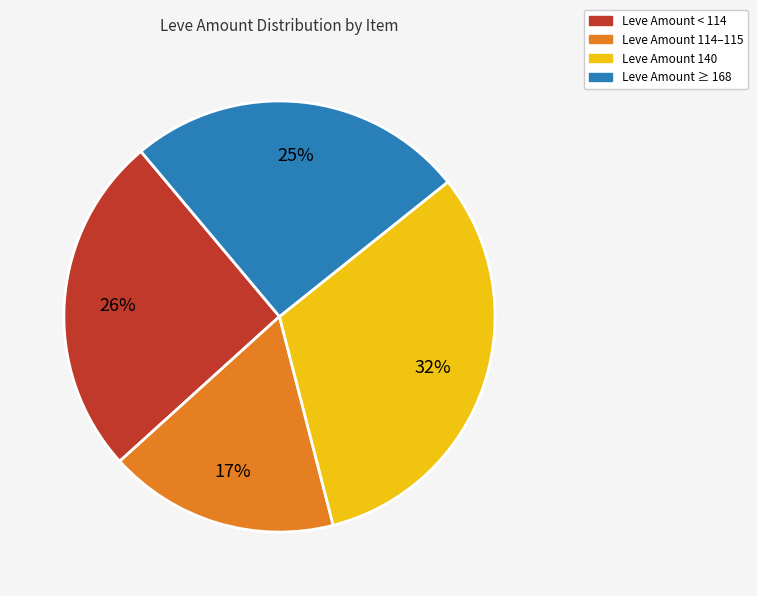

To the nearest percent, what is the average slice percentage?

25%